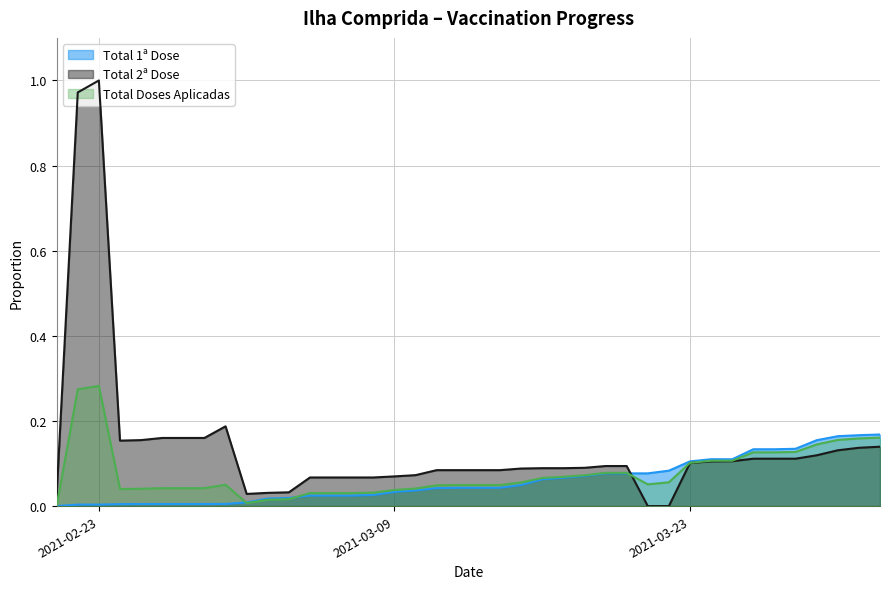

At which category does the chart reach its peak across all series?

2021-02-23